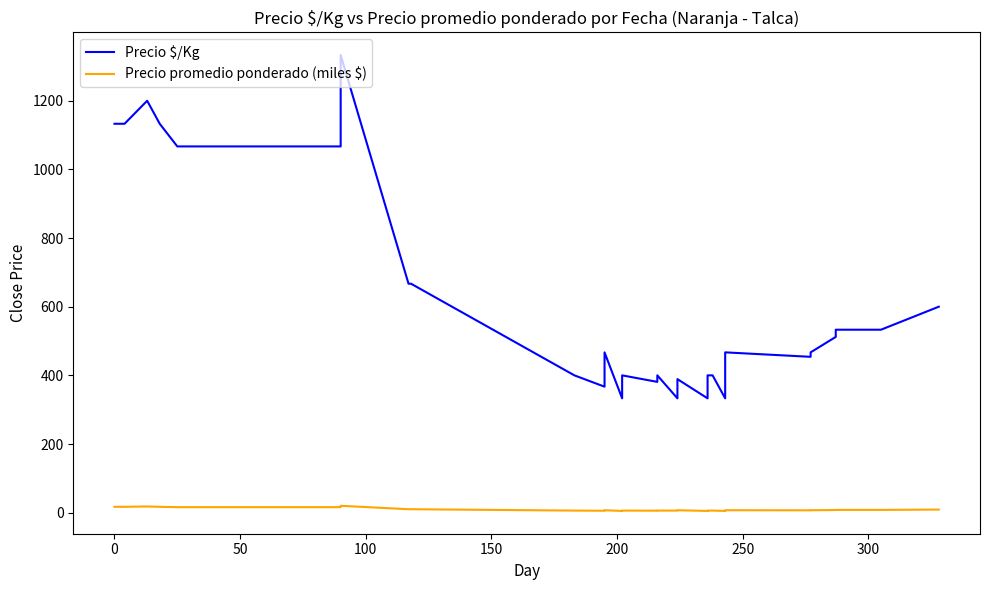

What is the value of the Precio promedio ponderado (miles $) point at the 37th from the left?

9.0